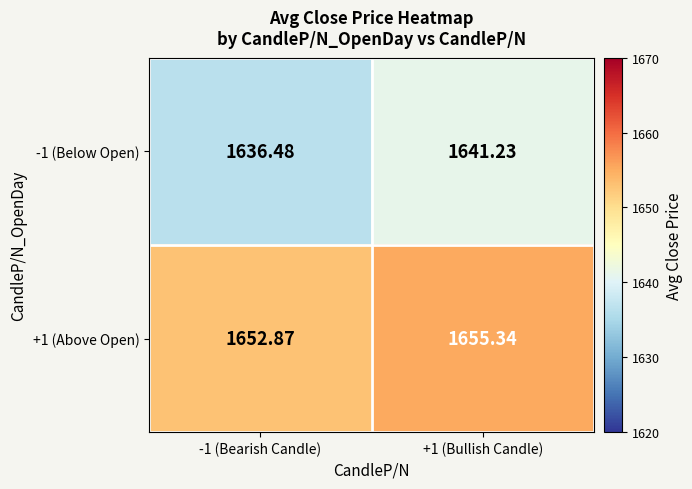

Is the value of +1 (Above Open) at +1 (Bullish Candle) greater than the value of -1 (Below Open) at +1 (Bullish Candle)?

Yes